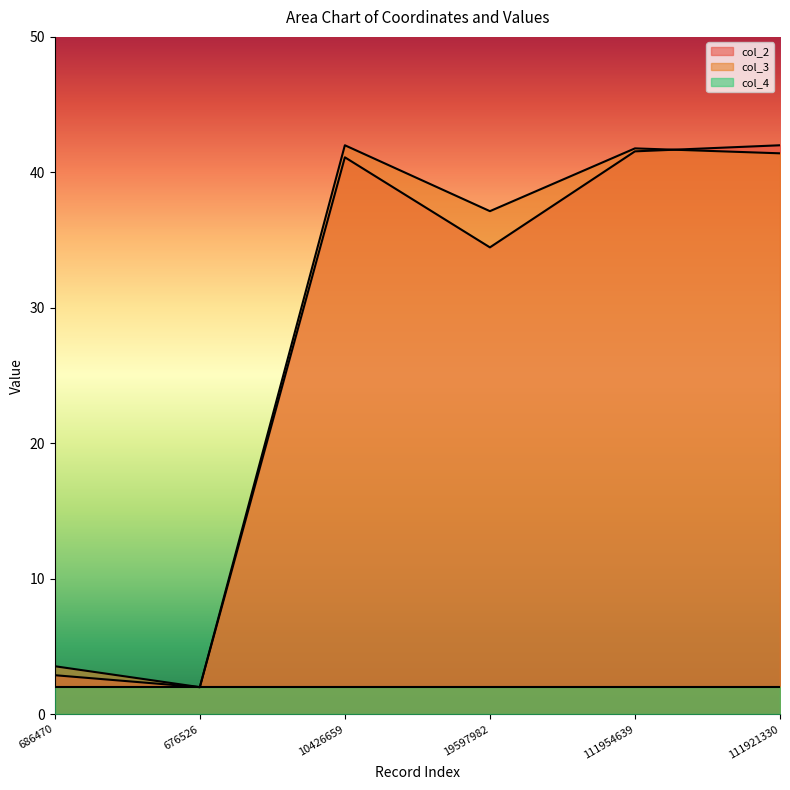

What is the minimum value shown in the chart?

2.0